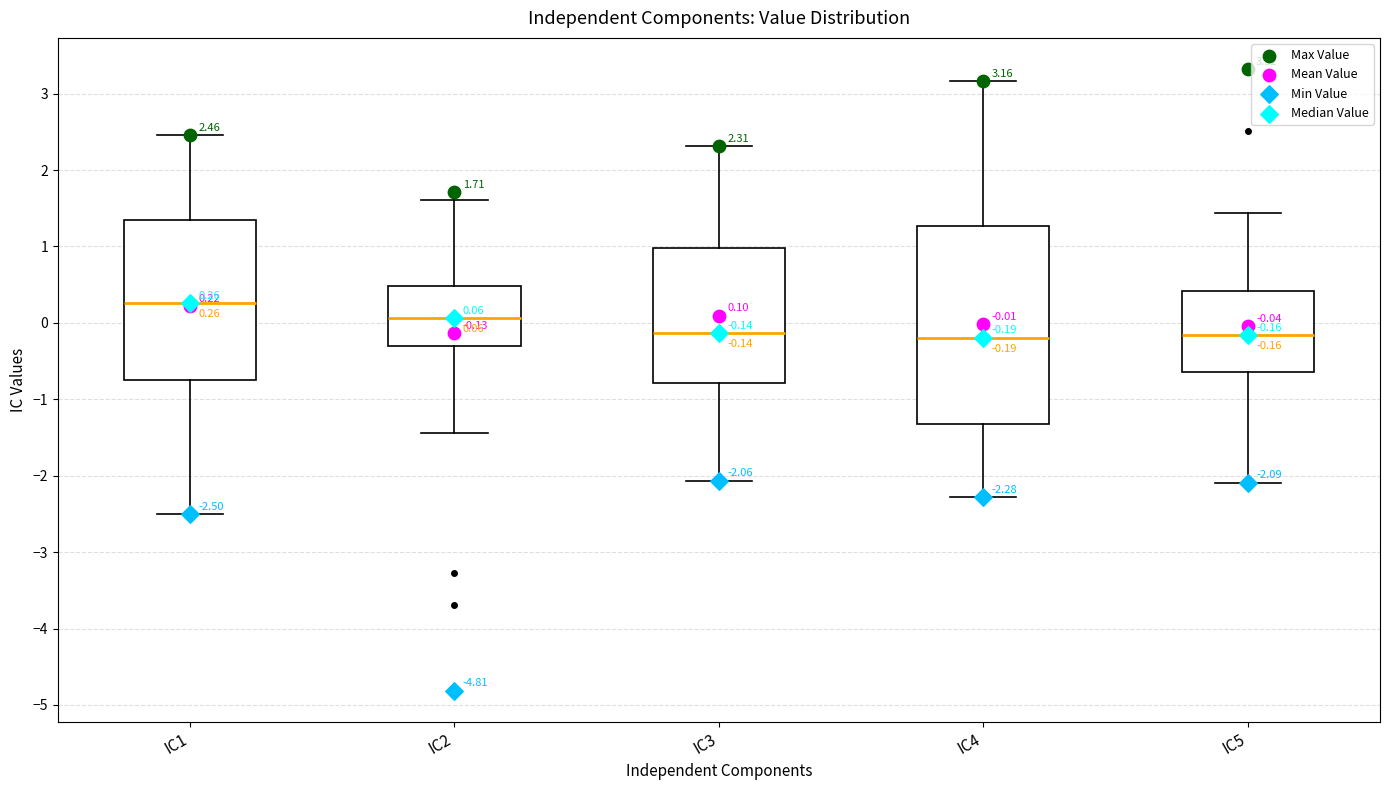

Which box has the highest median line?

IC1